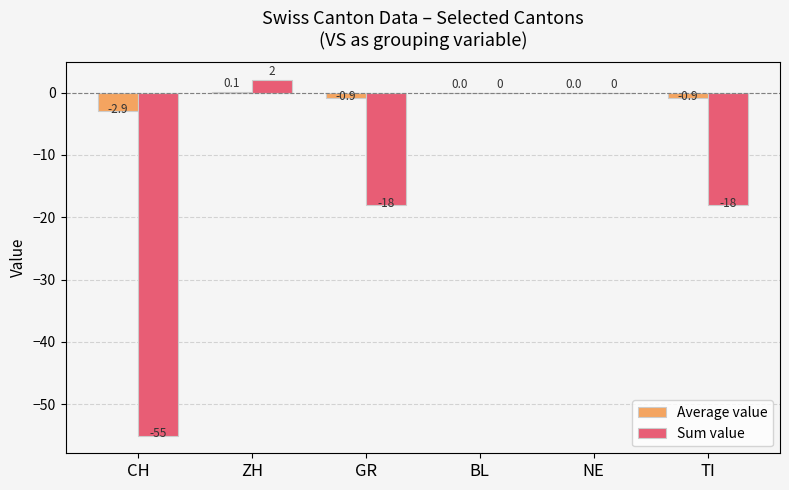

Between GR and NE, which series saw the biggest shift?

Sum value